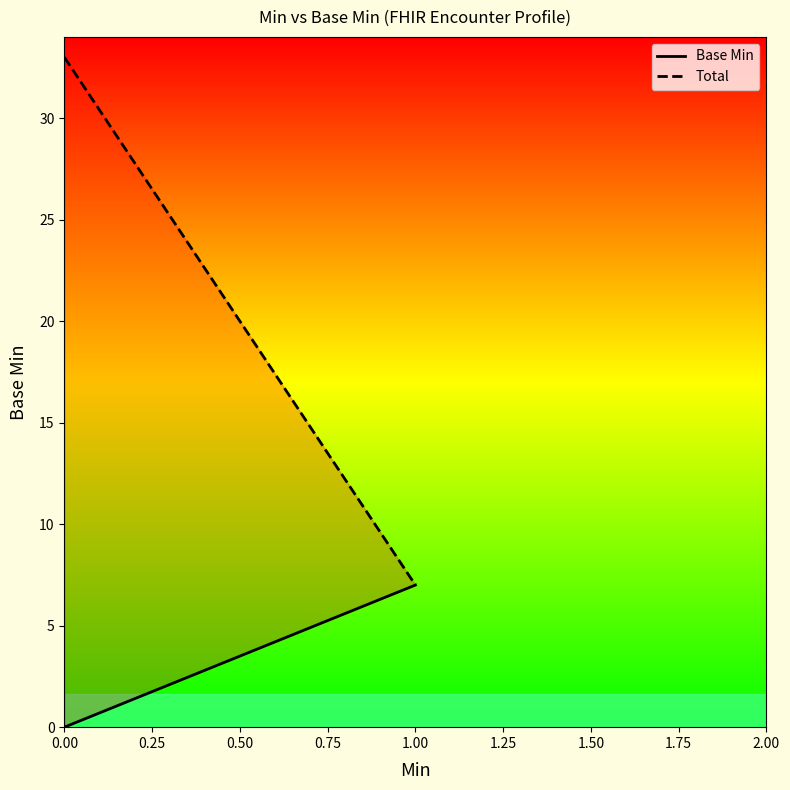

What are all the series names shown in the legend?

Base Min, Total